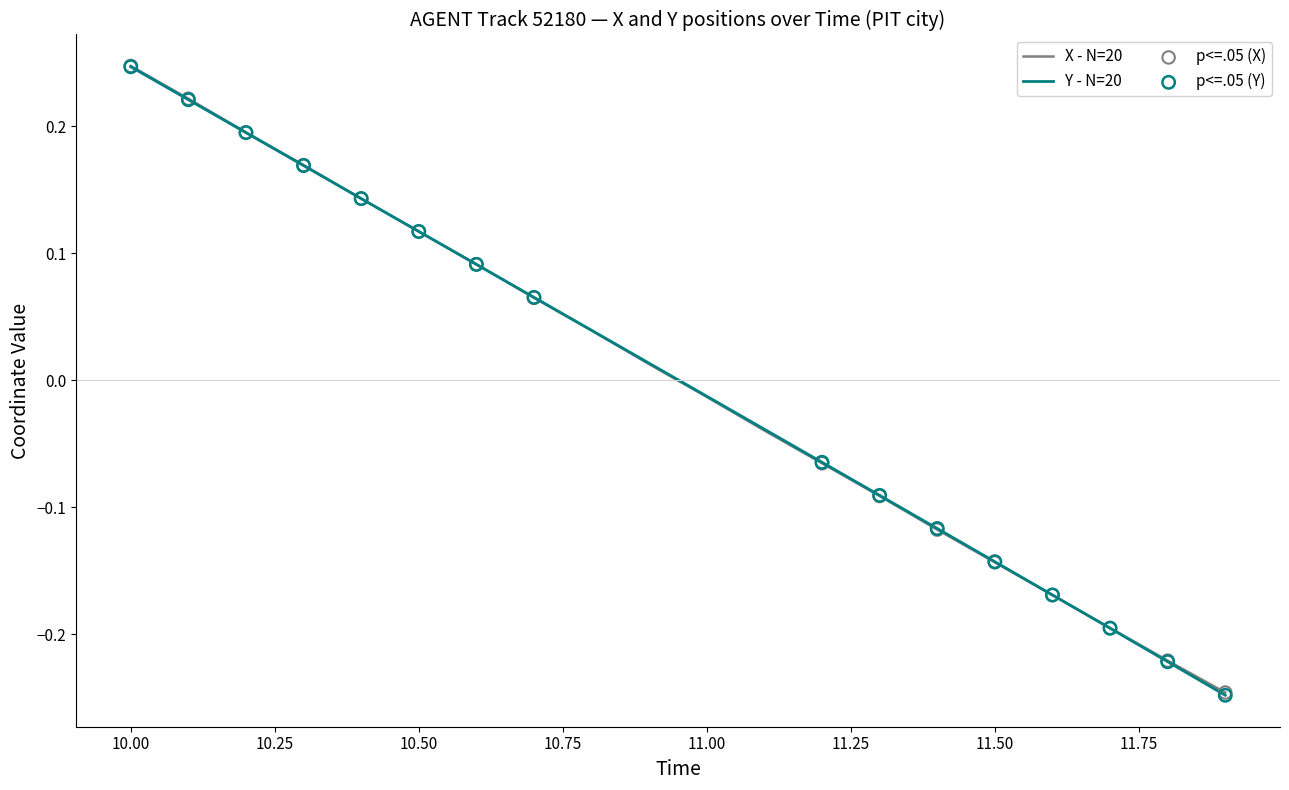

Which series reaches the minimum Y coordinate?

Y